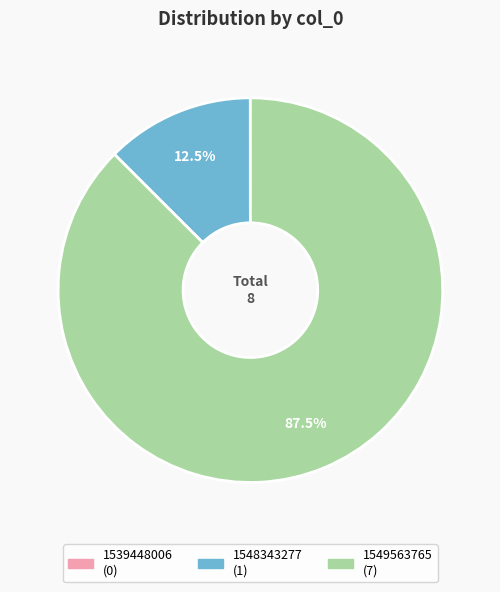

What is the total percentage of 1549563765 and 1548343277?

100.0%